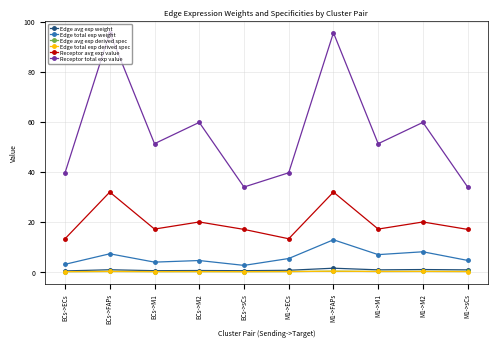

What is the approximate value of Edge total exp weight at M1->ECs?

5.3